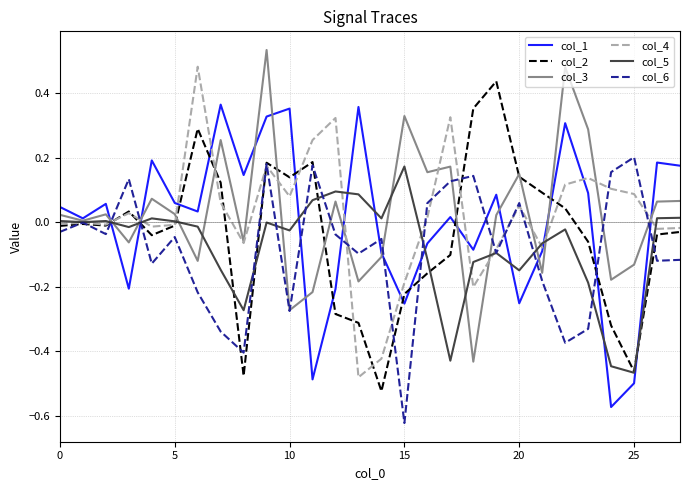

After their last crossing, which series has the higher values: col_2 or col_1?

col_1